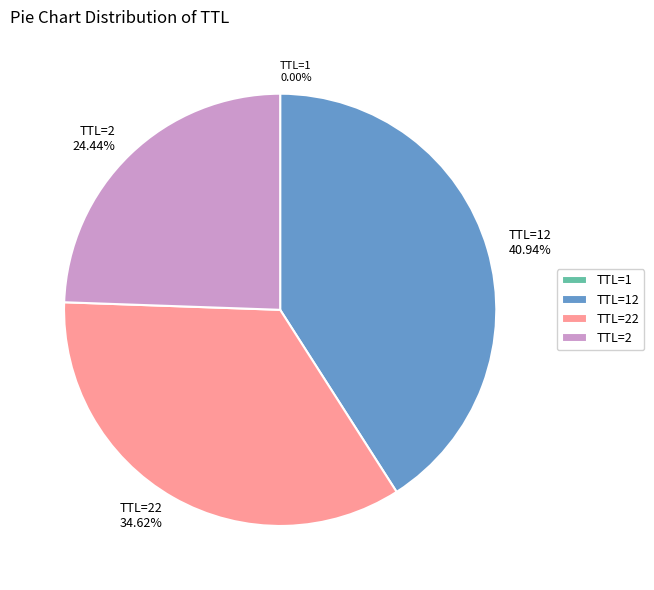

Approximately how many times larger is the value at TTL=2 24.44% compared to TTL=22 34.62%?

0.7